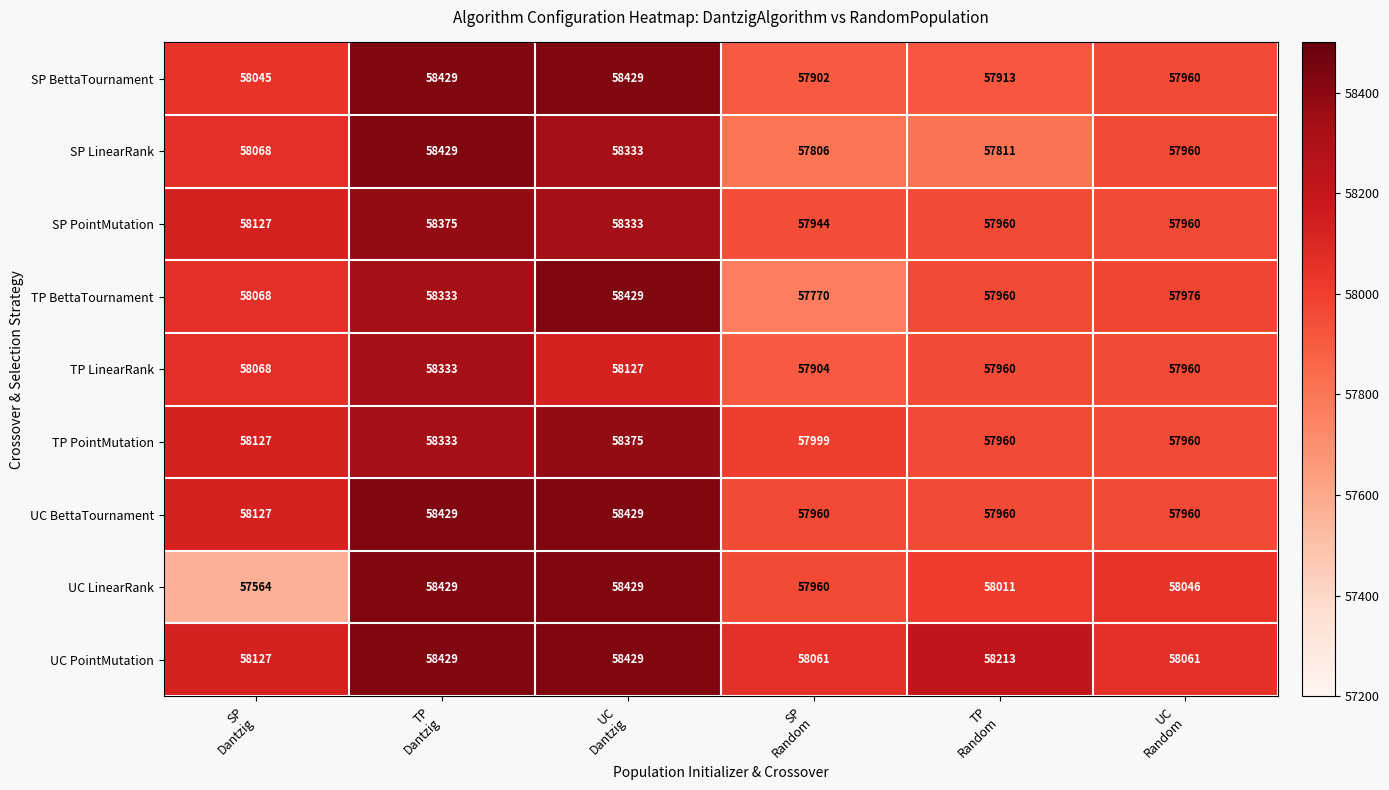

How many UC BettaTournament values are between 57960 and 58429?

6